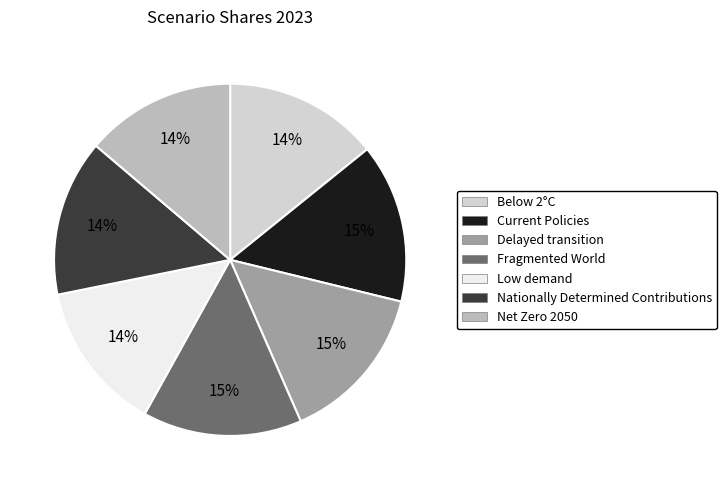

To the nearest percent, what is the average slice percentage?

14%